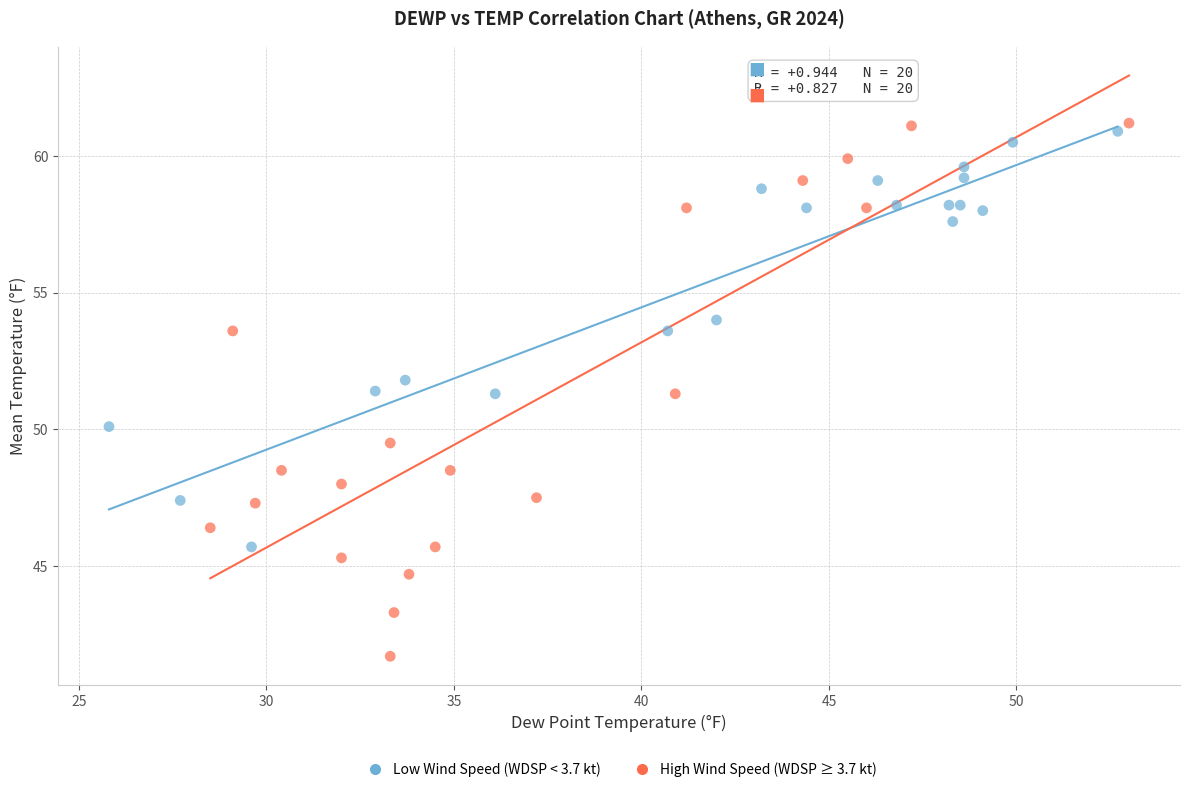

What are all the series names shown in the legend?

Low Wind Speed (WDSP < 3.7 kt), High Wind Speed (WDSP ≥ 3.7 kt)